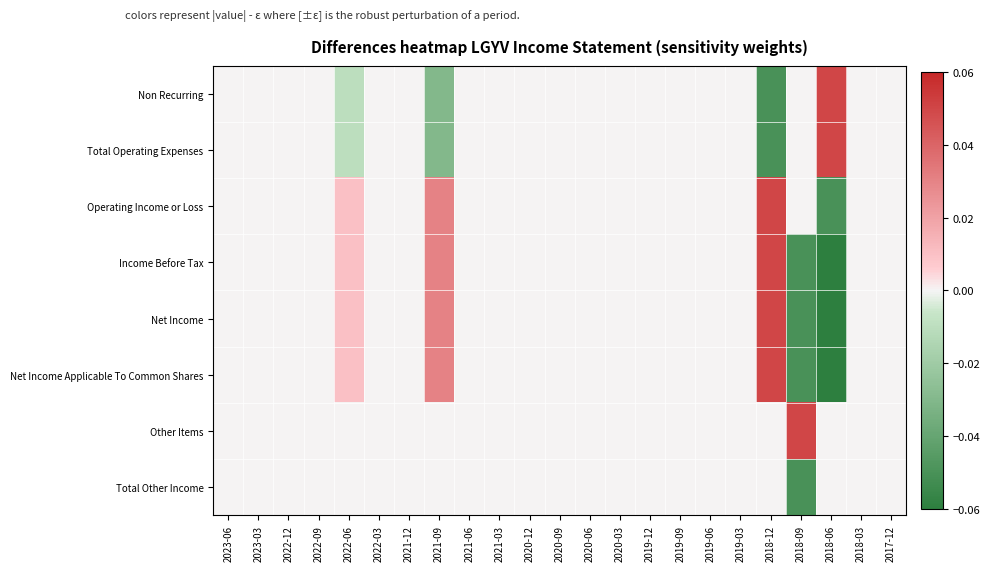

How many categories are shown in the chart?

23